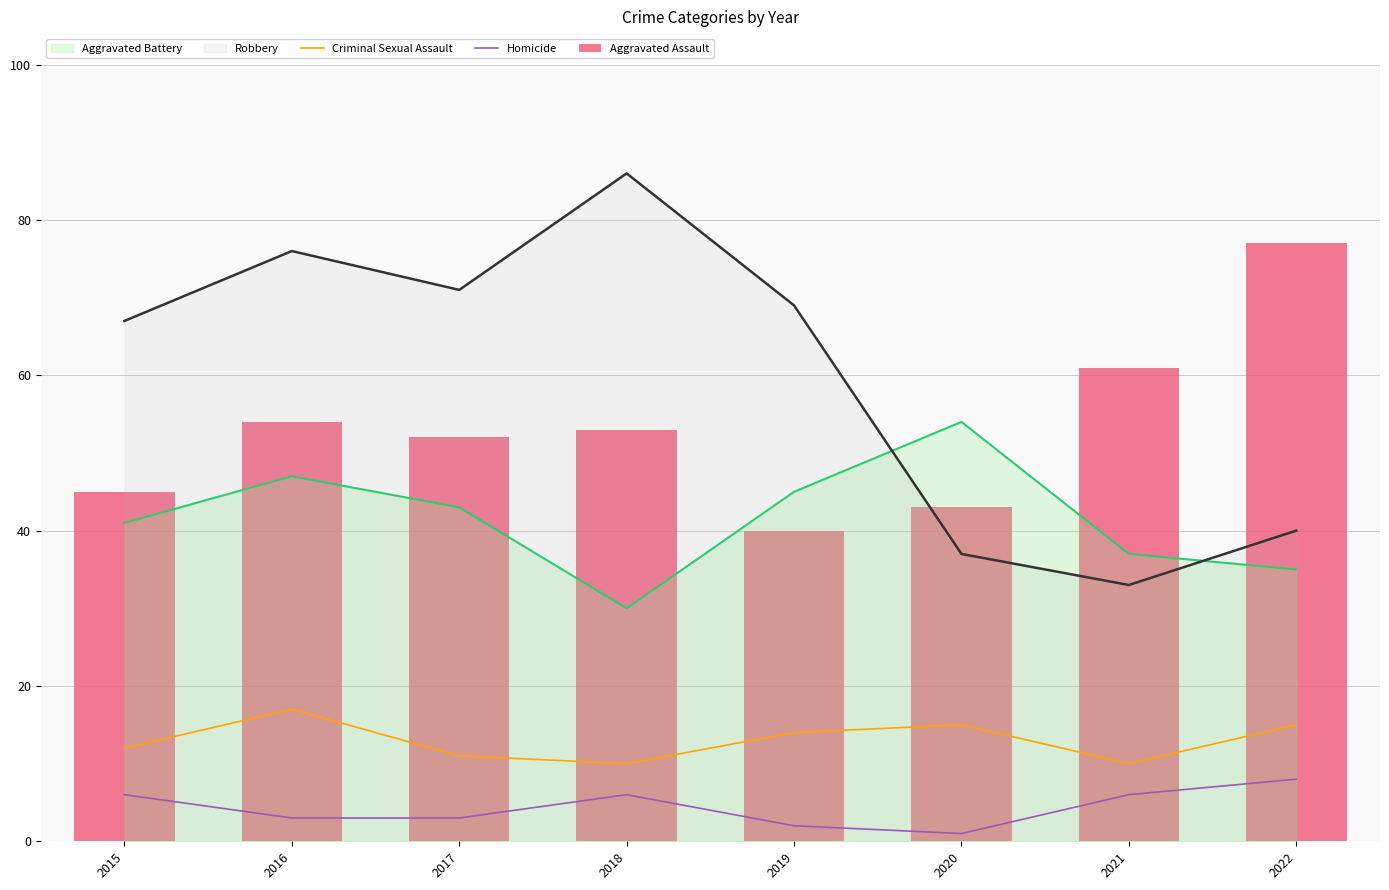

What value does the Aggravated Assault series have at 2018, to the nearest 5?

55